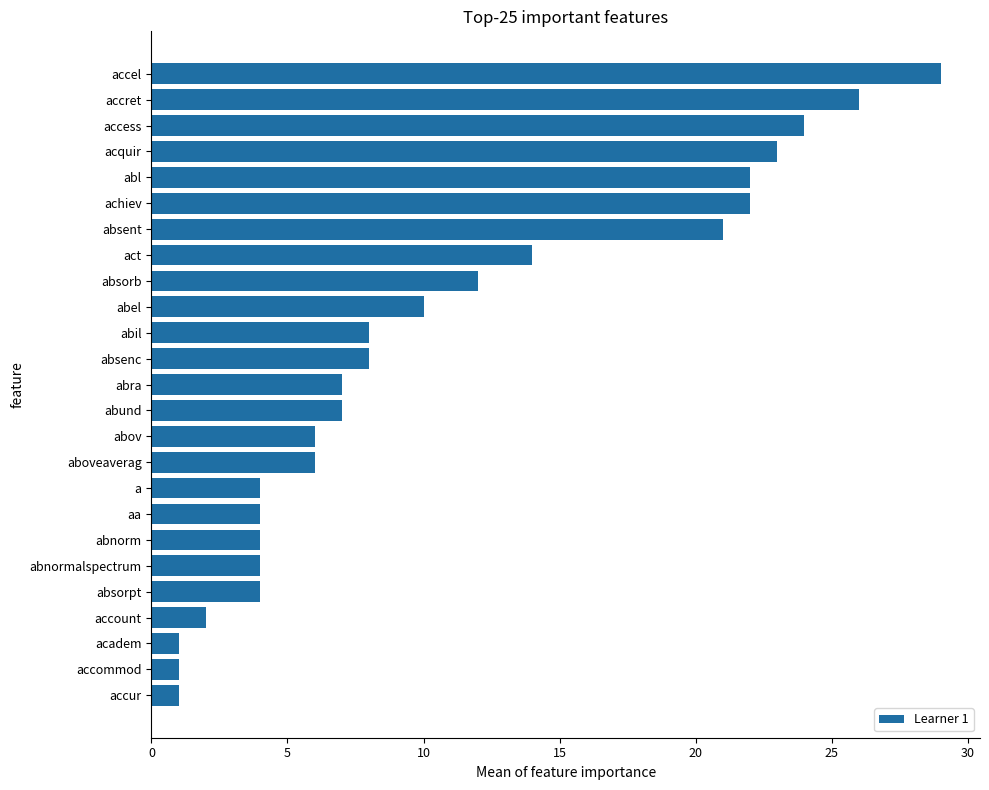

What is the average value?

11